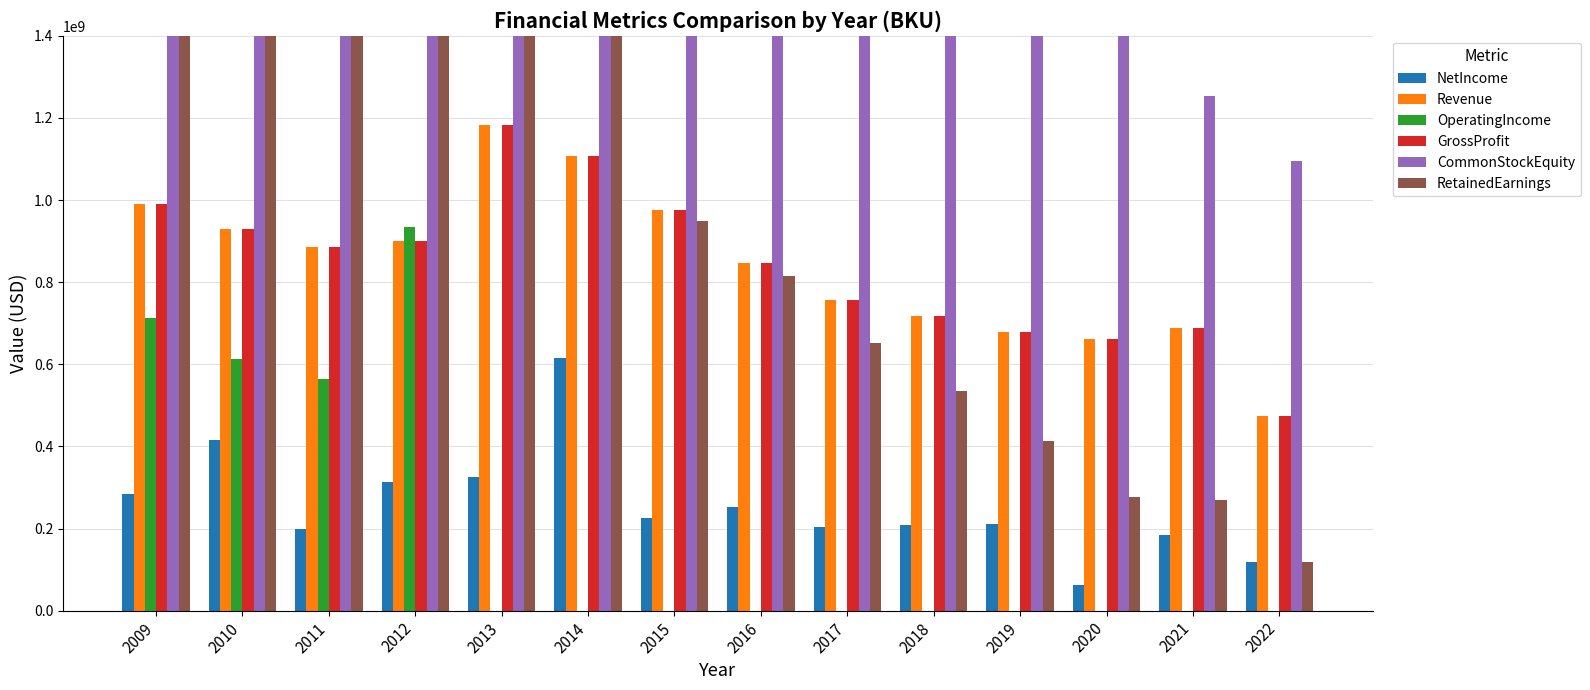

What is the difference between the second highest and minimum values in the Revenue series?

634983000